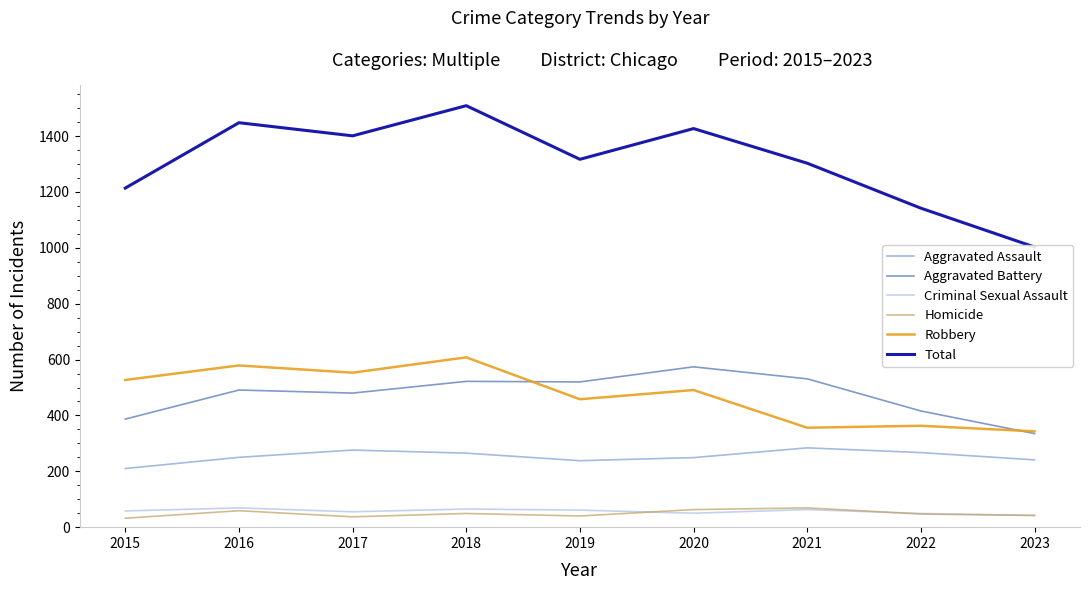

Reading left to right, extract all data points from this chart.

Aggravated Assault: 2015=210	2016=250	2017=276	2018=265	2019=238	2020=249	2021=284	2022=267	2023=241
Aggravated Battery: 2015=387	2016=491	2017=480	2018=522	2019=520	2020=574	2021=531	2022=416	2023=335
Criminal Sexual Assault: 2015=58	2016=69	2017=55	2018=65	2019=61	2020=50	2021=63	2022=49	2023=42
Homicide: 2015=32	2016=59	2017=37	2018=49	2019=40	2020=63	2021=69	2022=47	2023=42
Robbery: 2015=527	2016=579	2017=553	2018=608	2019=458	2020=491	2021=356	2022=363	2023=343
Total: 2015=1214	2016=1448	2017=1401	2018=1509	2019=1317	2020=1427	2021=1303	2022=1142	2023=1003